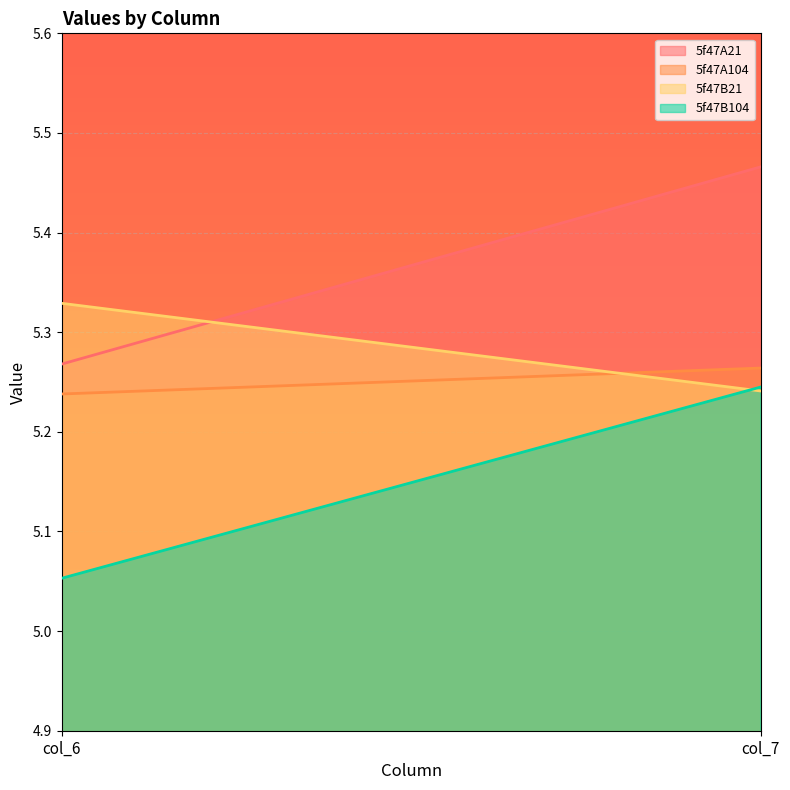

What is the difference between the maximum and minimum values in the 5f47A21 series?

0.2